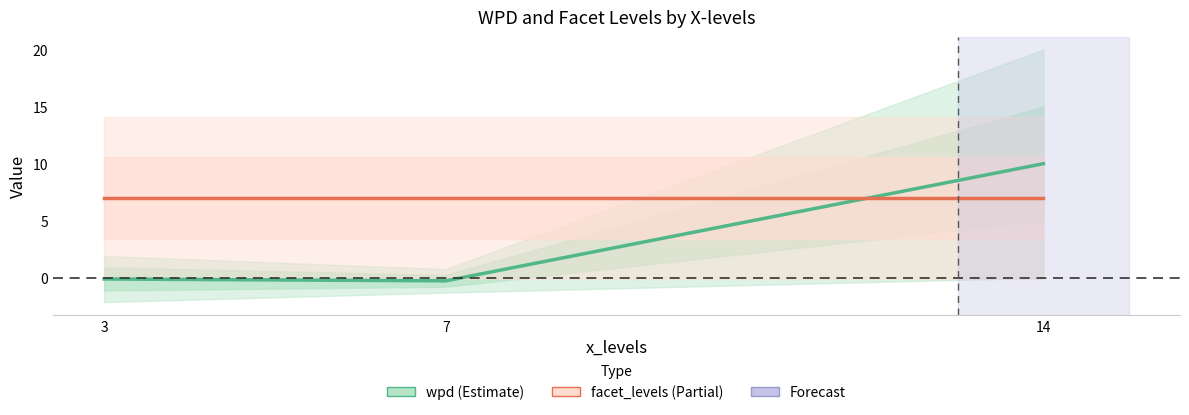

Is it true that facet_levels equals 1.8 at 14?

False